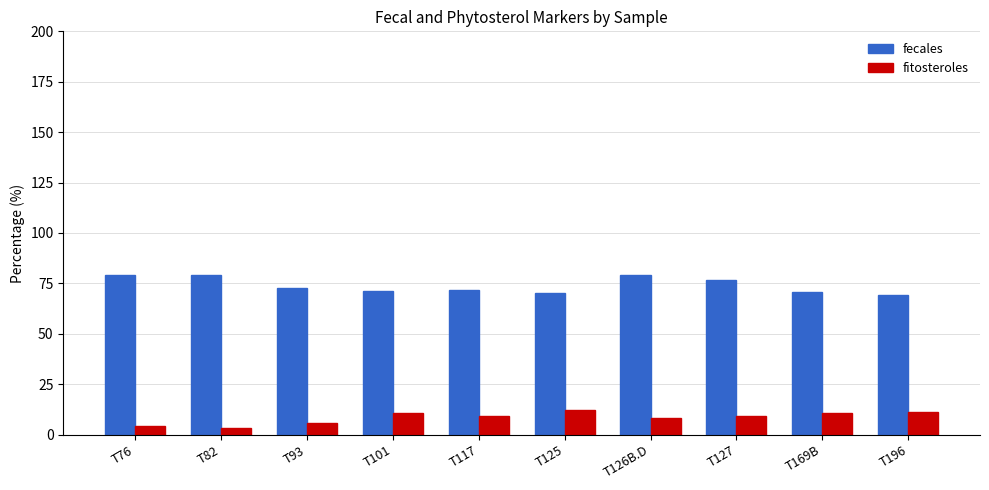

What position from the right is T127?

3